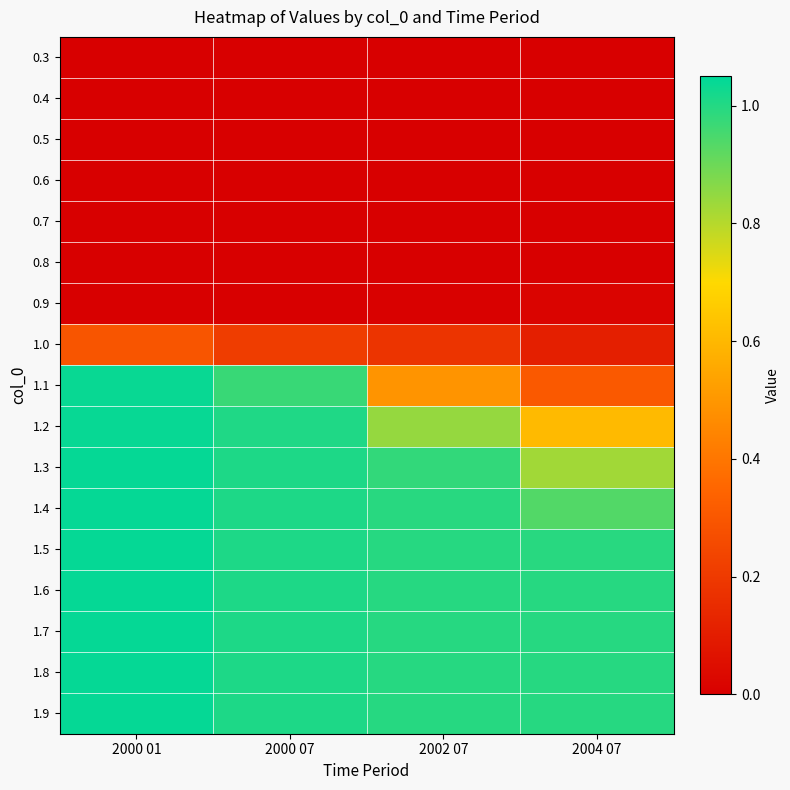

Which series changed the most between 2000 07 and 2002 07?

1.1